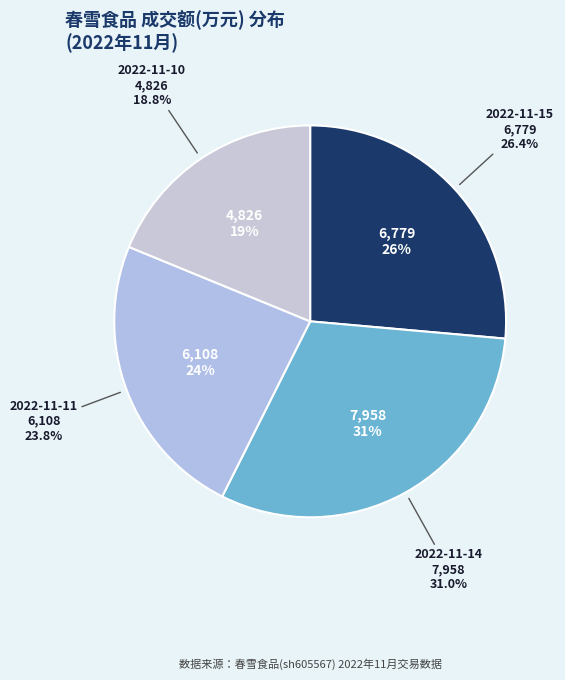

What is the change in value from 2022-11-15 to 2022-11-14?

+1179